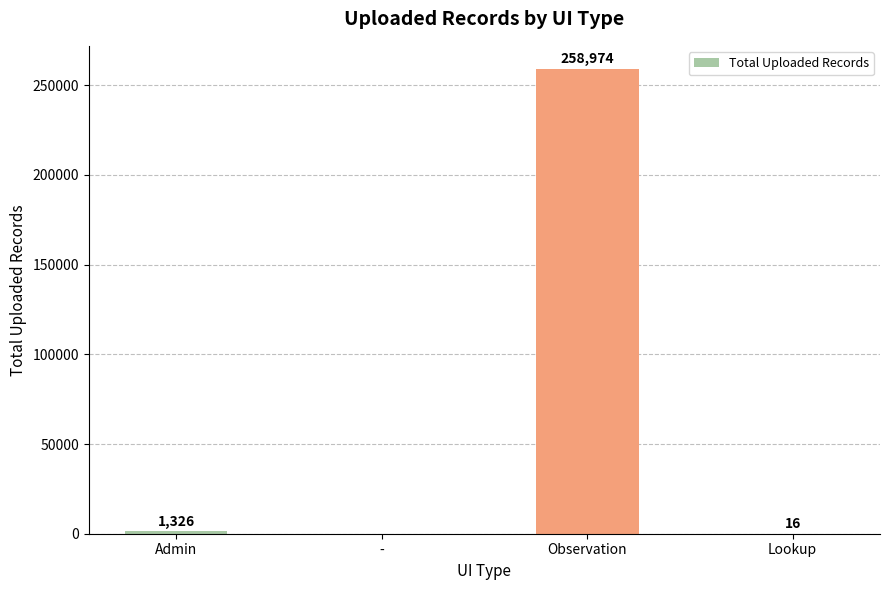

Count the number of data series in this chart.

1